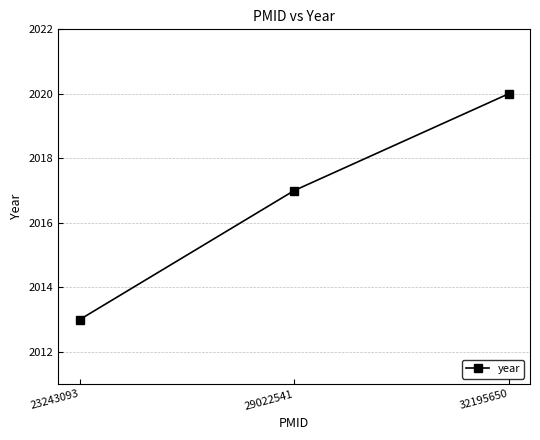

What is the value of the 1st point from the left?

2013